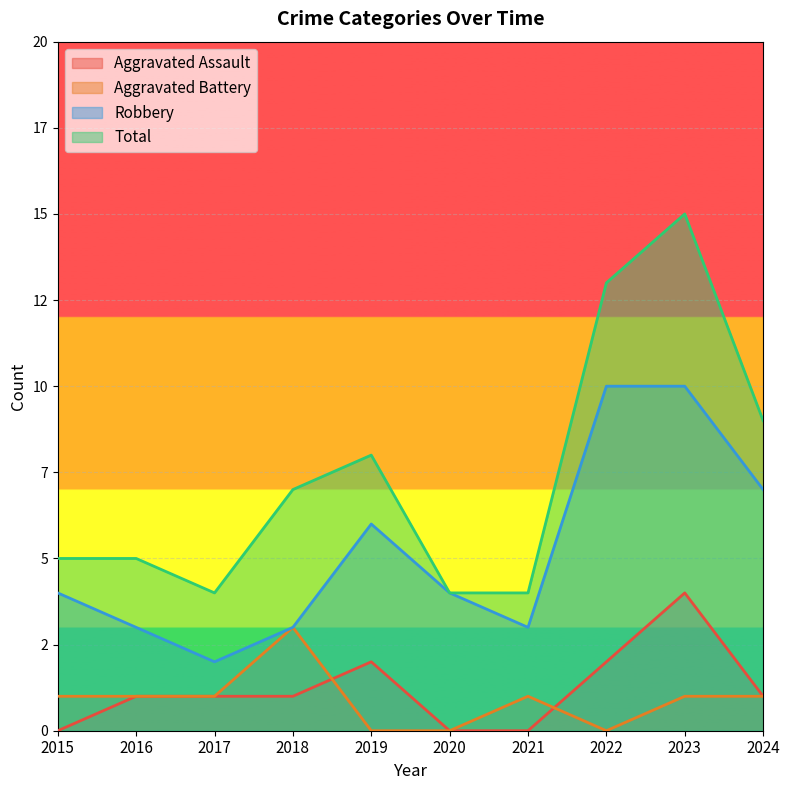

The value of Robbery at 2023 is 17. True or false?

False